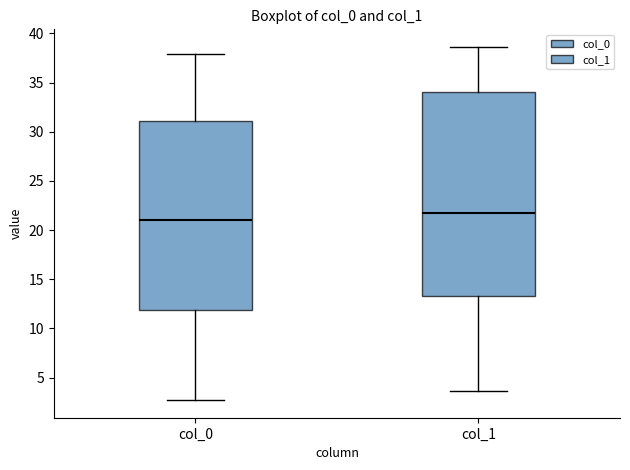

Reading left to right, transcribe this box plot: for each box, give where its median line is, the range the box spans, and where its two whiskers end, as read against the y-axis. The values are not printed on the chart, so give them approximately, as read against the axis.

col_0: median 21.0, box 12.0 to 31.0, whiskers 2.5 to 38.0
col_1: median 22.0, box 13.5 to 34.0, whiskers 3.5 to 38.5